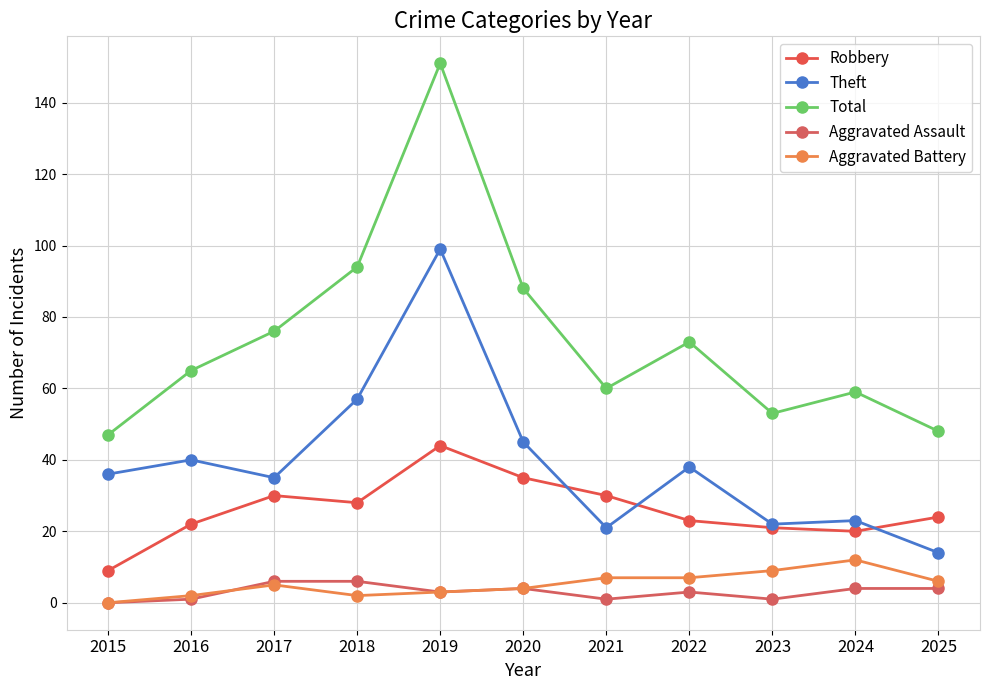

List the series in order of their peak value, highest first.

Total, Theft, Robbery, Aggravated Battery, Aggravated Assault